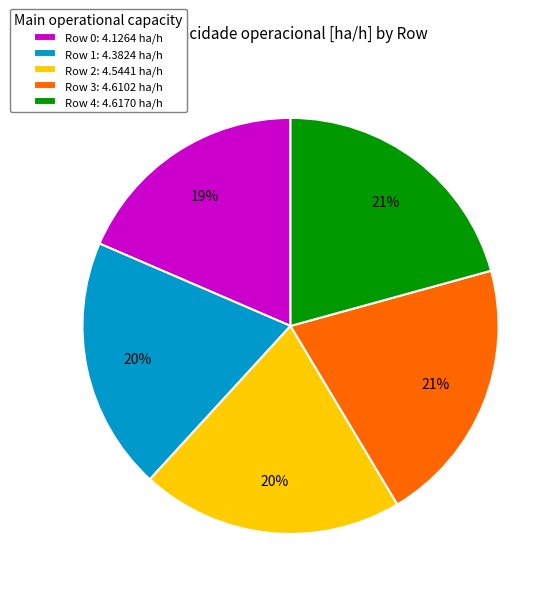

Does Row 2 account for over 50% of the chart?

No